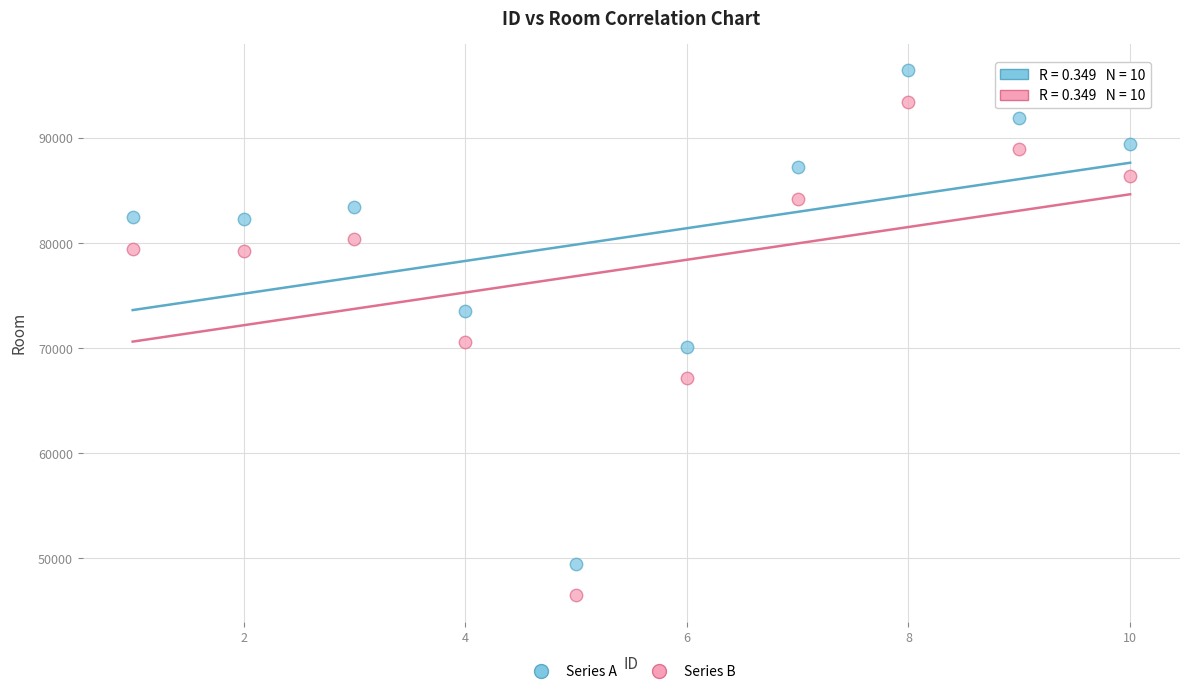

Which series contains the lowest Y value?

Series B